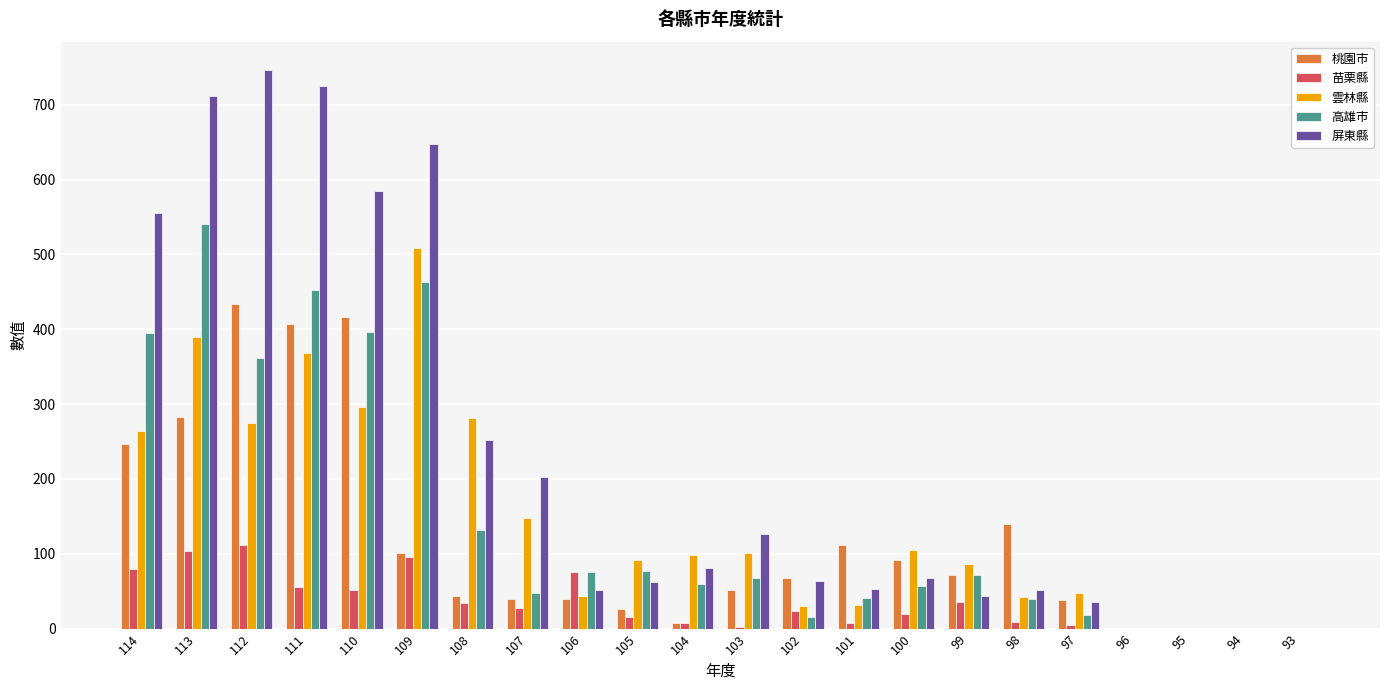

Is it true that 桃園市 equals 210 at 98?

False